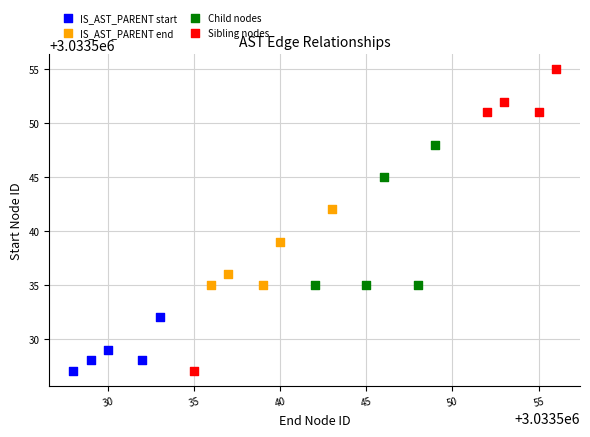

Which series has the widest spread of Y values?

Sibling nodes